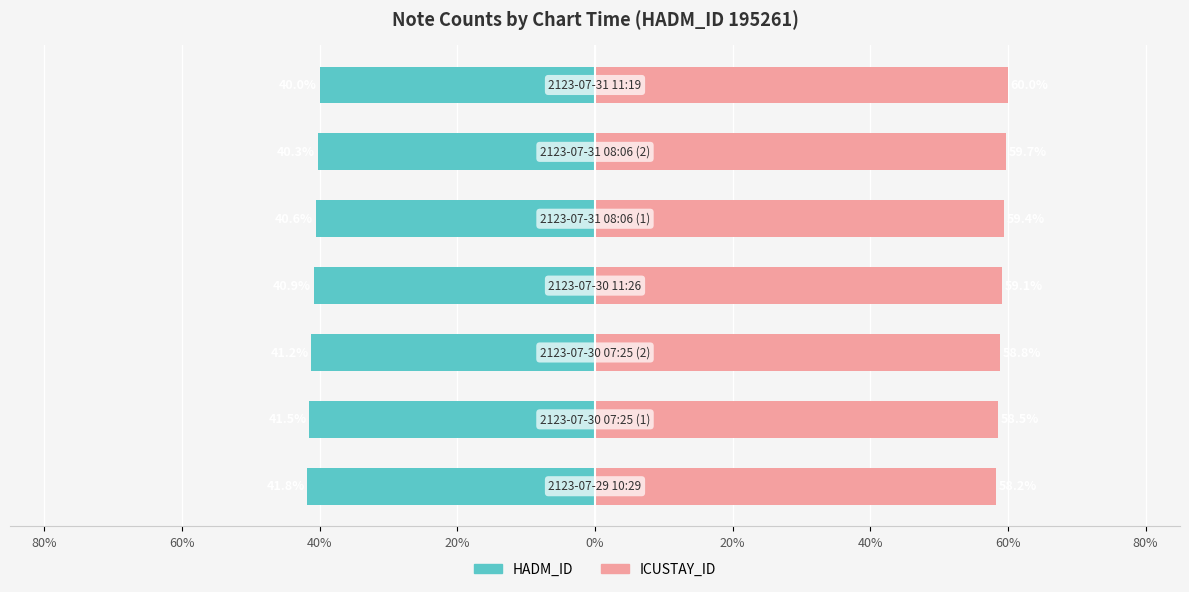

What are all the series names shown in the legend?

HADM_ID, ICUSTAY_ID